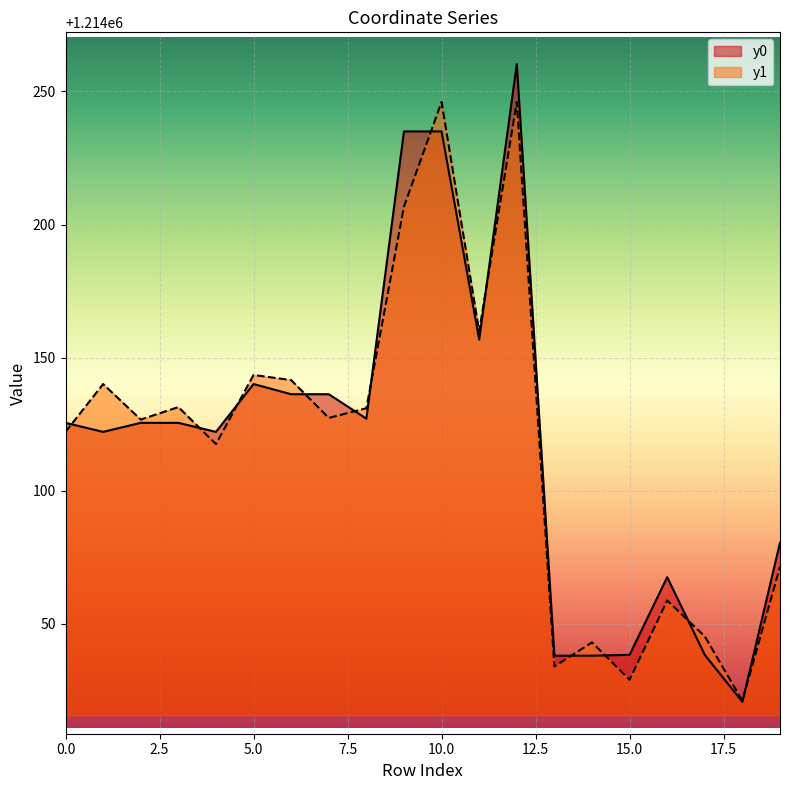

True or false: y1 has more than 0 points higher than both neighbors.

True